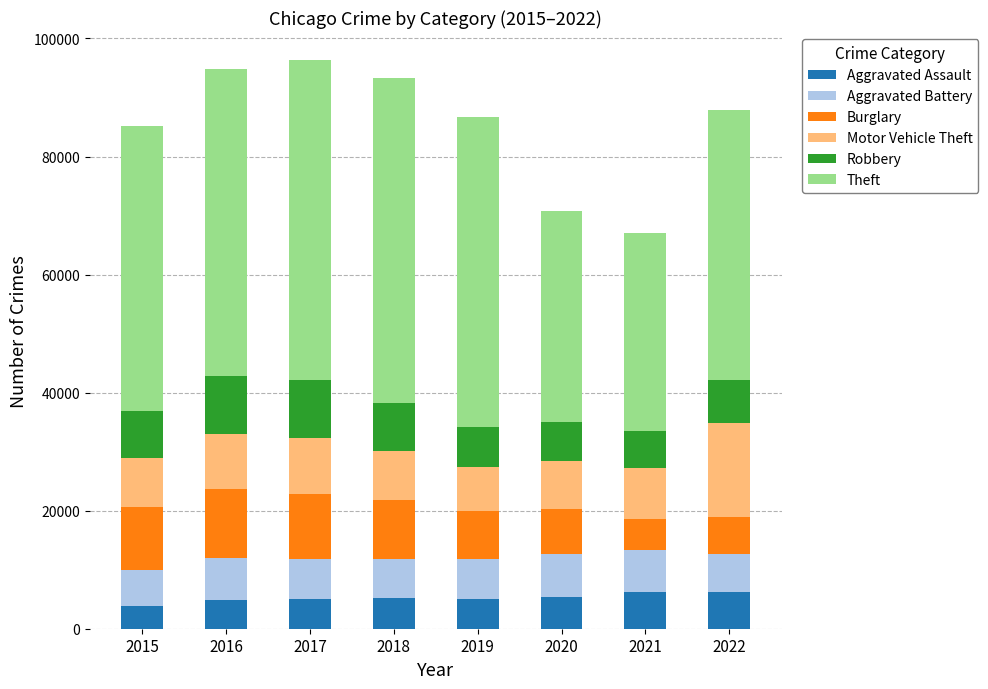

What is the sum of all Aggravated Assault values?

41655